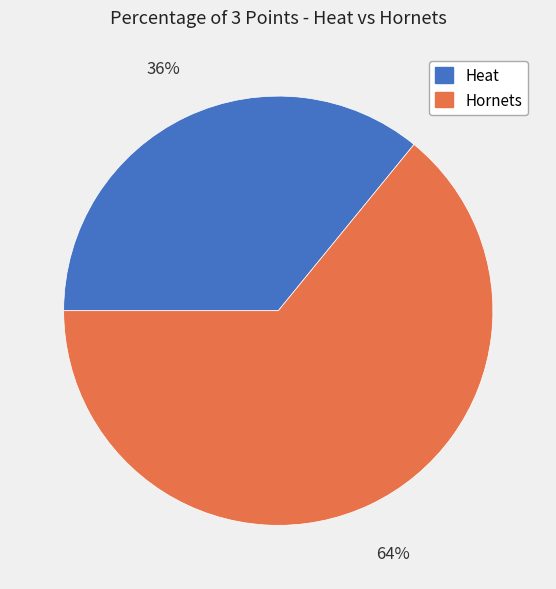

What is the largest slice in the pie chart?

Hornets